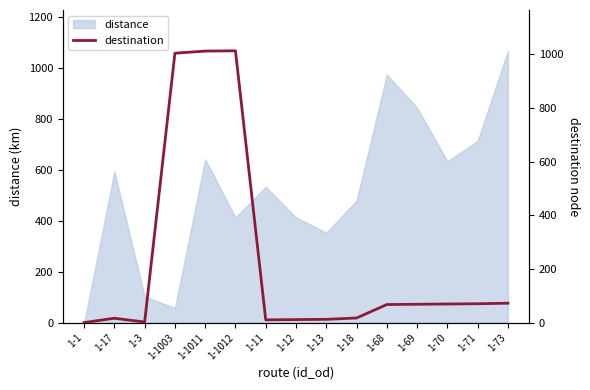

True or false: the data has more than 1 interior local peaks.

True